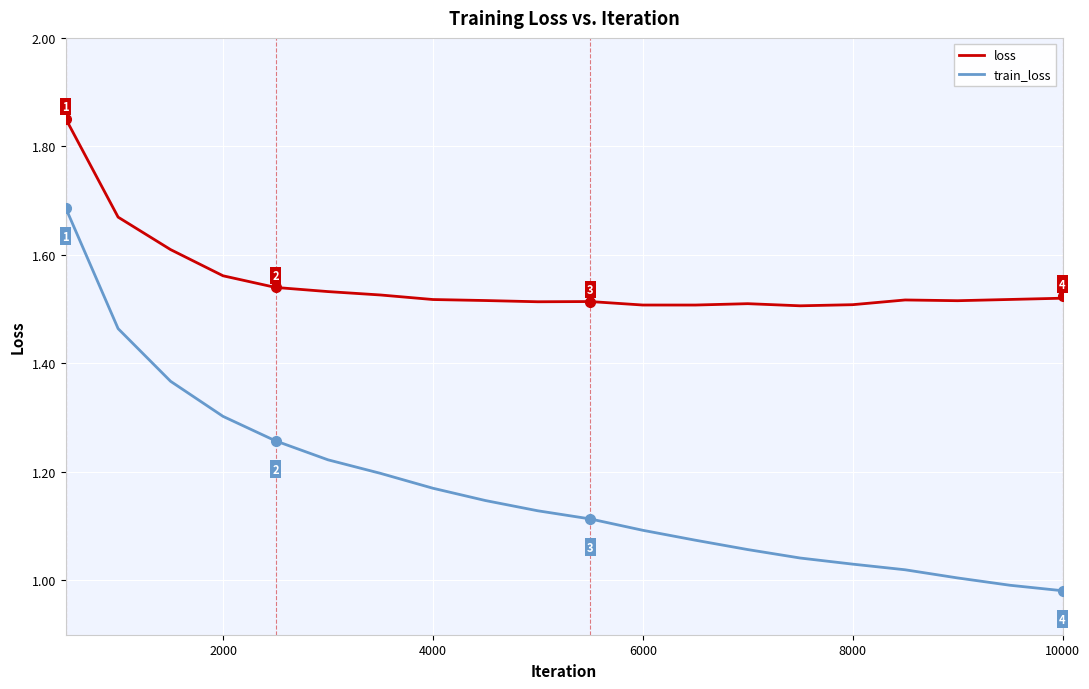

What is the difference between the maximum and minimum values in the loss series?

0.3